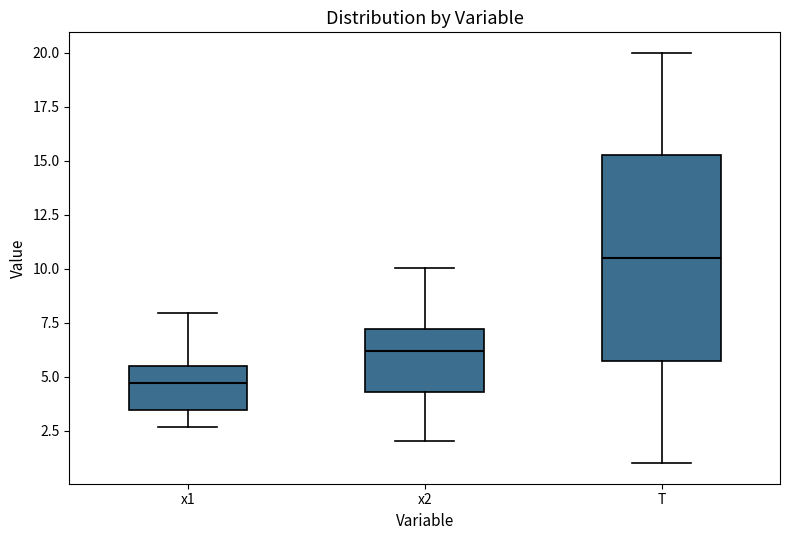

Which box is the tallest, from its lower edge to its upper edge?

T